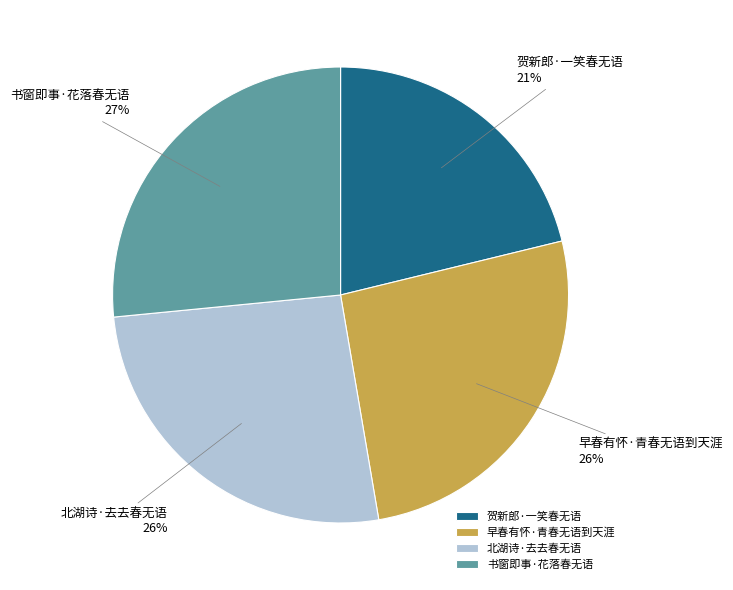

What is the ratio of the value at 早春有怀·青春无语到天涯 to the value at 书窗即事·花落春无语?

1.0